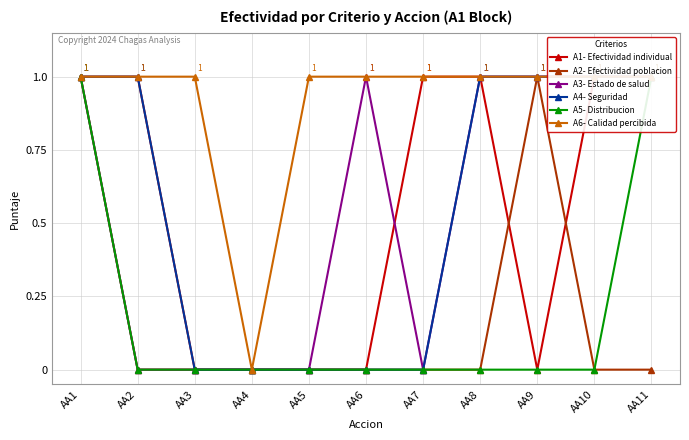

What is the highest value of the A2- Efectividad poblacion series?

1